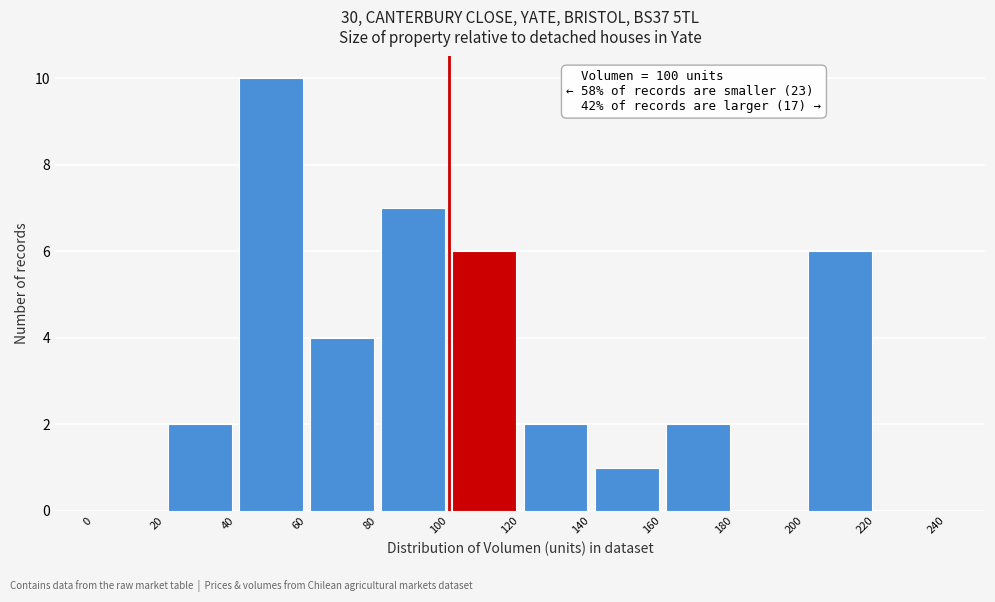

Over which range of the x-axis is the bar tallest?

40 to 60